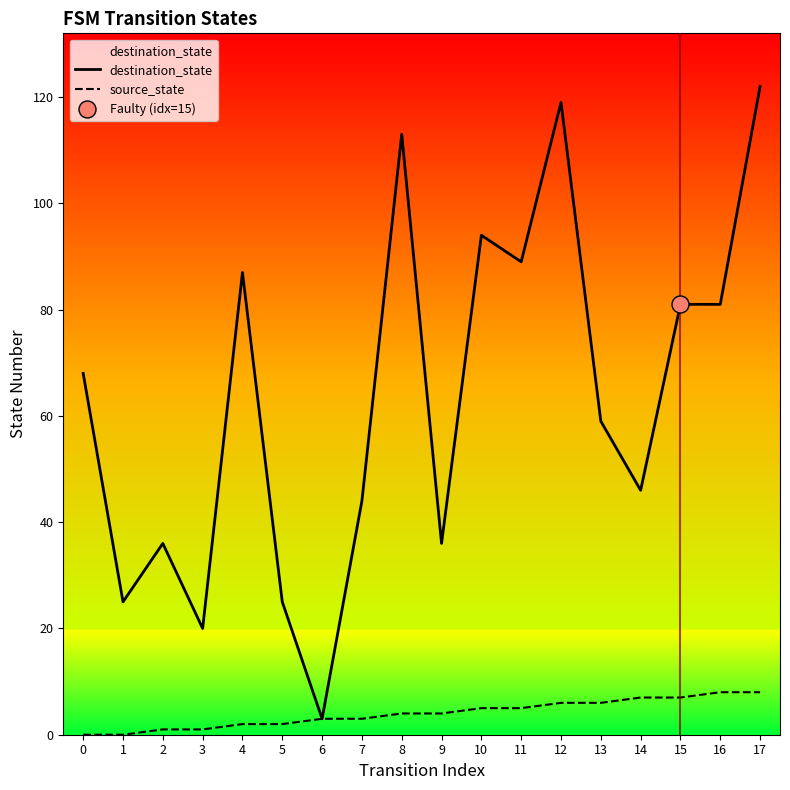

Which series has the largest total across all categories?

destination_state